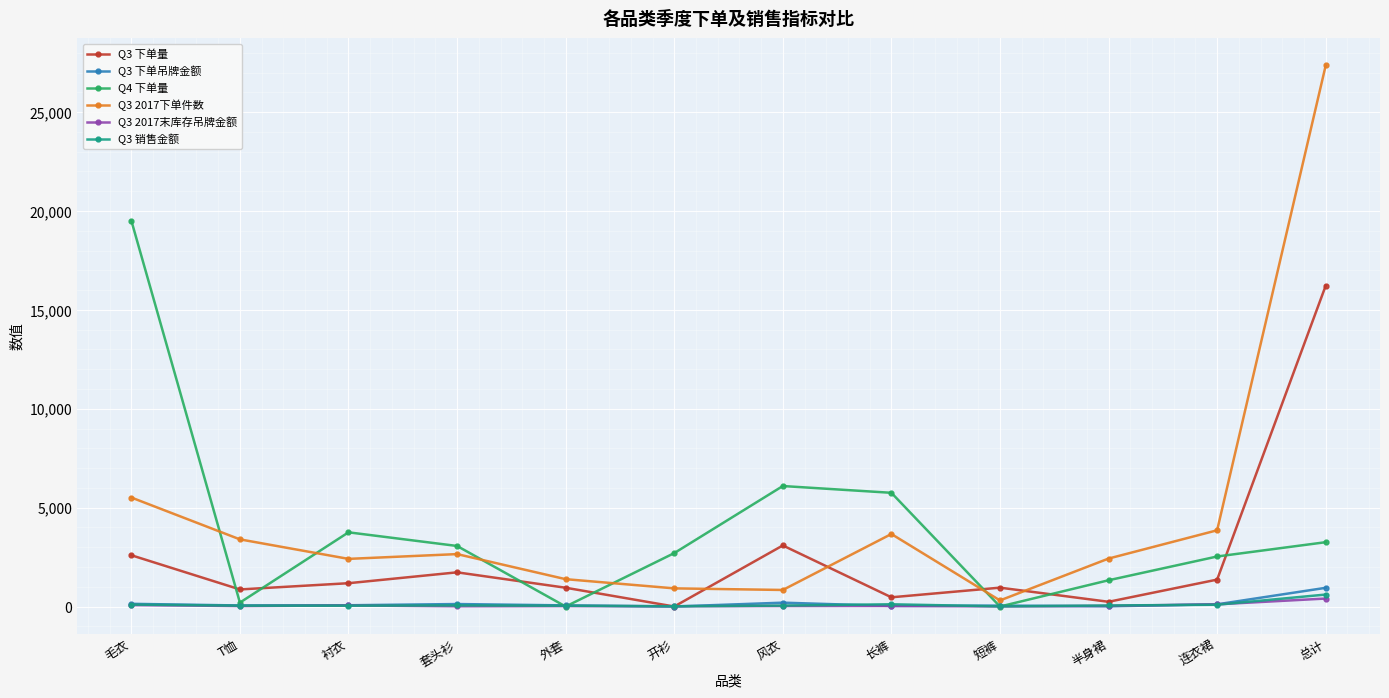

What is the approximate value of Q3 下单吊牌金额 at 短裤?

46.7